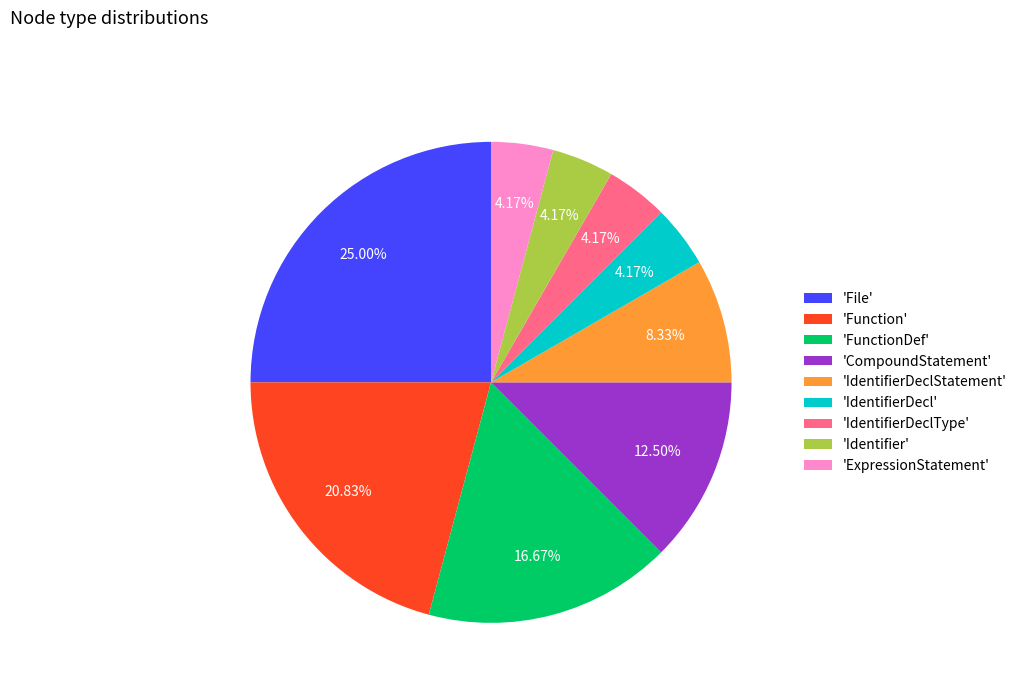

Does 'Function' account for over 50% of the chart?

No